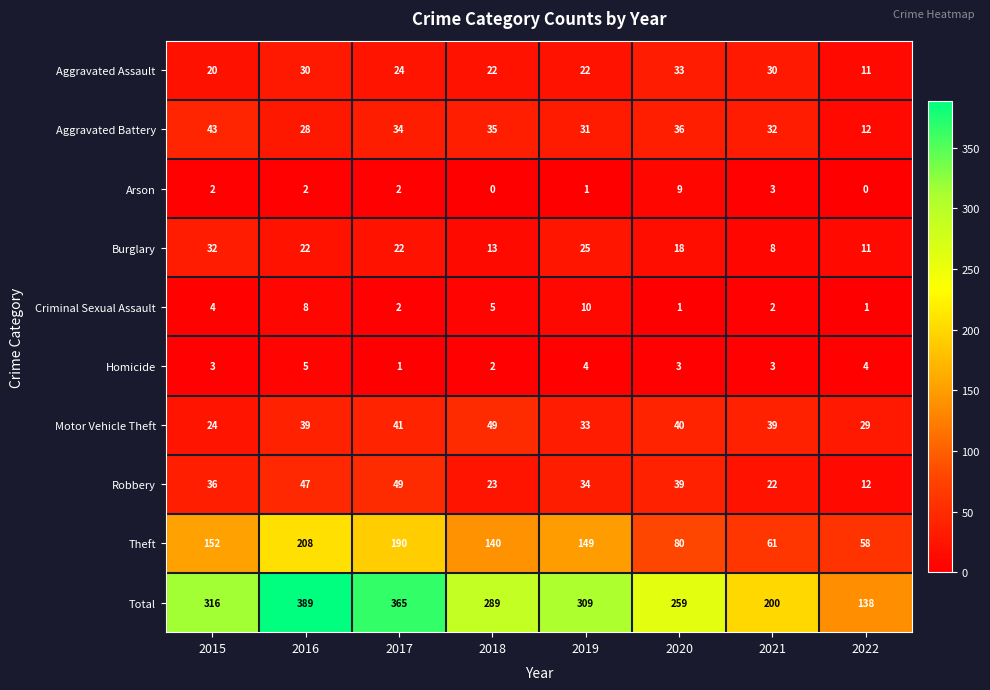

The Robbery series shows 47 at 2016. True or false?

True